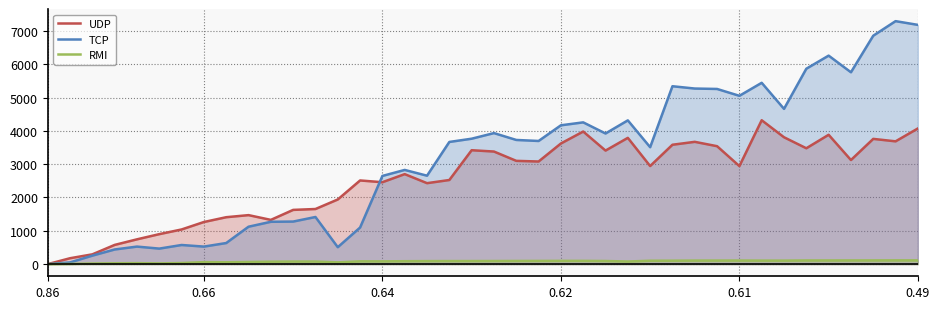

Which series has the largest range (max minus min)?

TCP